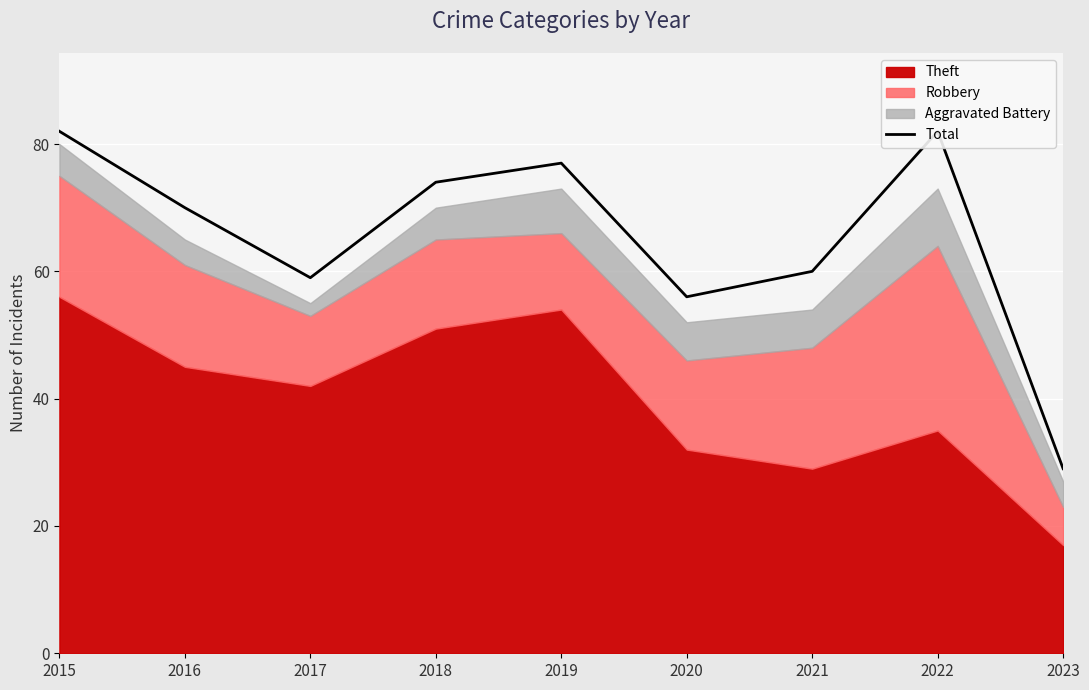

Does the chart display data point markers on the line(s)?

No